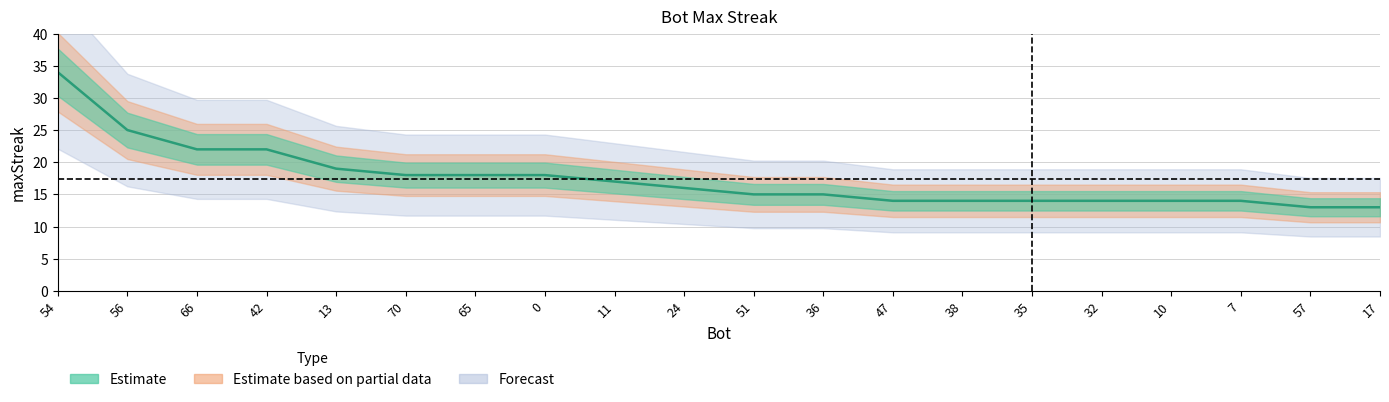

At which category does the chart reach its minimum across all series?

57